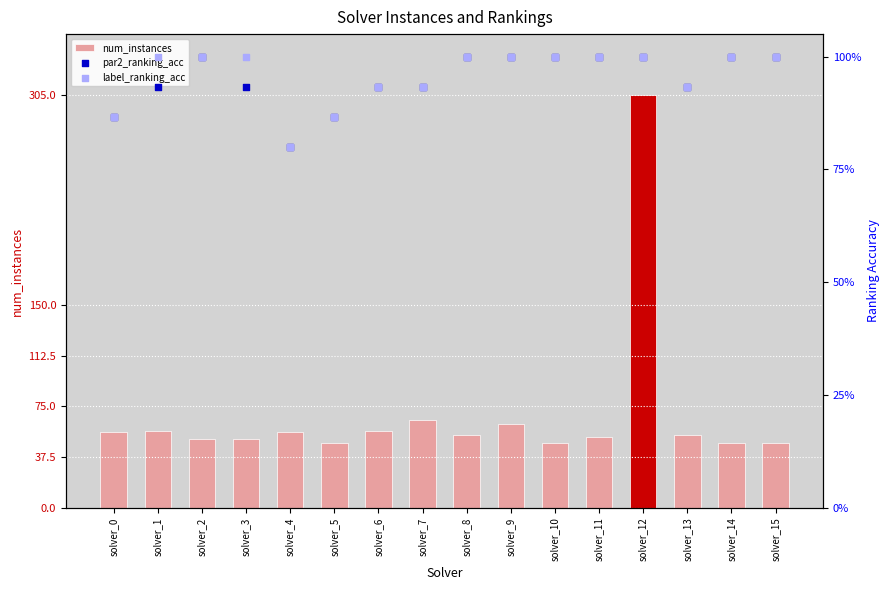

Which series reaches the maximum Y coordinate?

num_instances